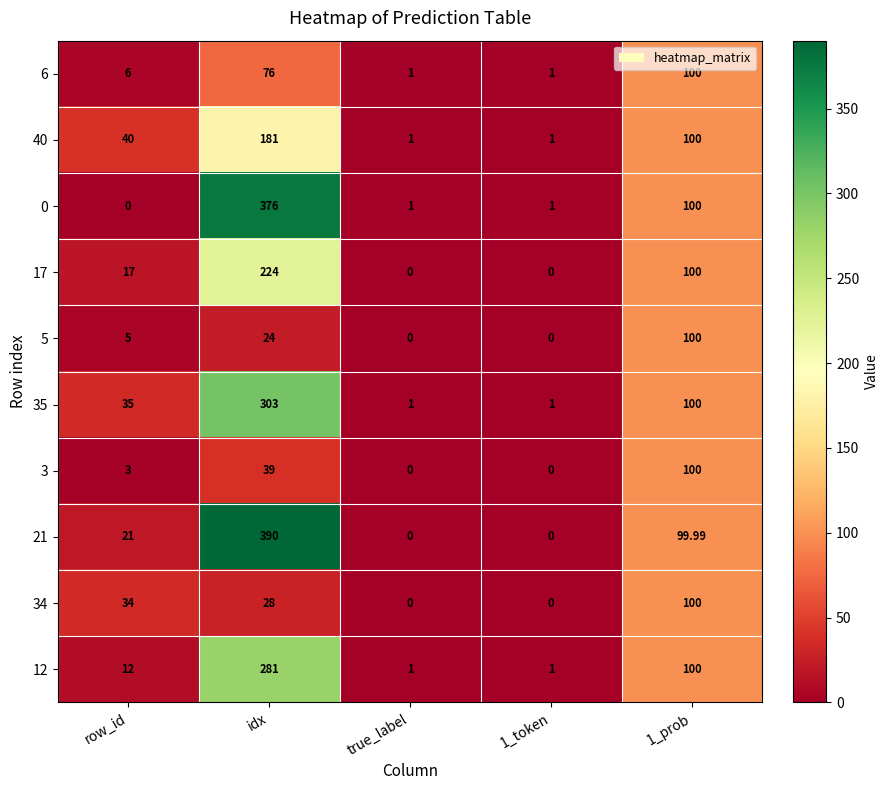

Rank the series at row_id from highest to lowest value.

40, 35, 34, 21, 17, 12, 6, 5, 3, 0